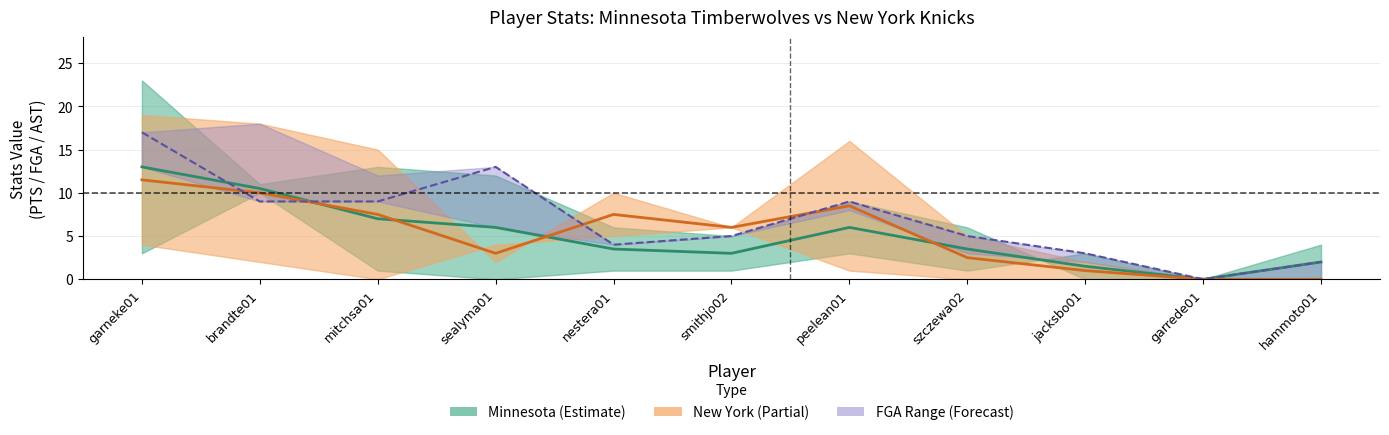

Is the value of New York mid at smithjo02 greater than the value of MN FGA at hammoto01?

Yes